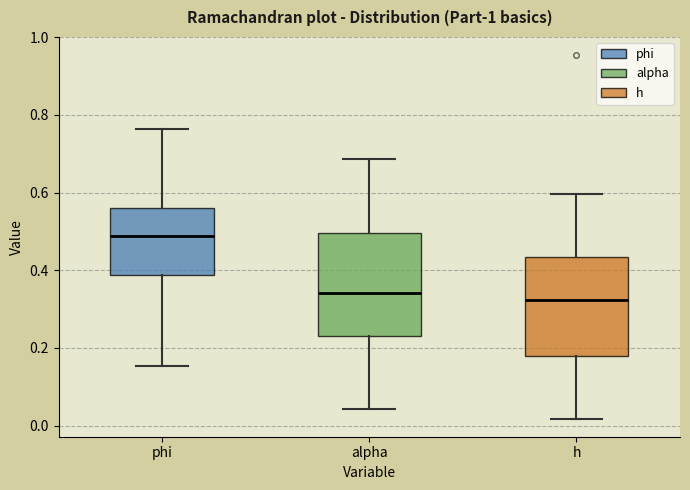

Reading left to right, transcribe this box plot: for each box, give where its median line is, the range the box spans, and where its two whiskers end, as read against the y-axis. The values are not printed on the chart, so give them approximately, as read against the axis.

phi: median 0.48, box 0.38 to 0.56, whiskers 0.16 to 0.76
alpha: median 0.34, box 0.22 to 0.50, whiskers 0.04 to 0.68
h: median 0.32, box 0.18 to 0.44, whiskers 0.02 to 0.60